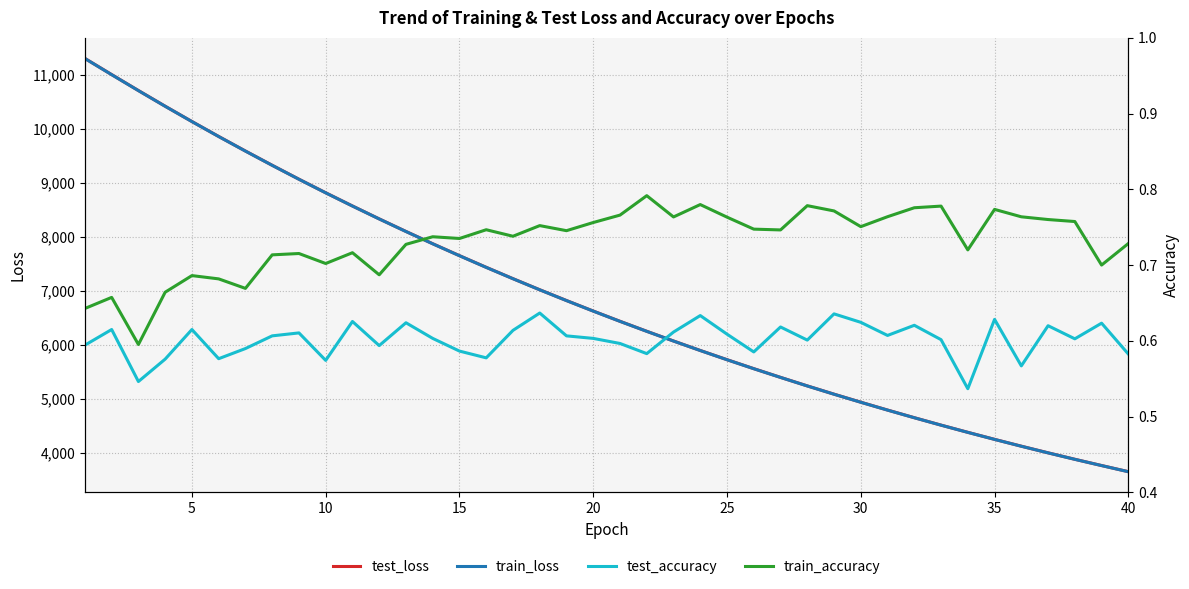

Reading left to right, transcribe all the data shown in this chart.

test_loss: 11301.7	11002.6	10707.1	10416.7	10133.4	9856.5	9586.8	9323.0	9065.1	8813.8	8569.1	8330.0	8097.2	7869.9	7648.9	7433.1	7222.7	7017.4	6817.8	6623.1	6433.3	6248.4	6068.5	5893.0	5722.5	5556.3	5394.7	5236.9	5083.6	4934.8	4789.4	4648.0	4510.4	4377.0	4246.7	4120.2	3997.3	3877.7	3762.0	3648.1
train_loss: 11300.2	11000.9	10705.7	10415.6	10132.3	9855.4	9585.7	9321.7	9063.7	8812.4	8568.0	8328.8	8096.0	7868.7	7647.7	7431.7	7221.6	7016.4	6816.7	6621.9	6432.0	6247.2	6067.4	5891.9	5721.3	5555.1	5393.7	5235.9	5082.6	4933.7	4788.3	4647.0	4509.5	4376.0	4245.8	4119.3	3996.4	3876.7	3761.1	3647.2
test_accuracy: 0.6	0.6	0.5	0.6	0.6	0.6	0.6	0.6	0.6	0.6	0.6	0.6	0.6	0.6	0.6	0.6	0.6	0.6	0.6	0.6	0.6	0.6	0.6	0.6	0.6	0.6	0.6	0.6	0.6	0.6	0.6	0.6	0.6	0.5	0.6	0.6	0.6	0.6	0.6	0.6
train_accuracy: 0.6	0.7	0.6	0.7	0.7	0.7	0.7	0.7	0.7	0.7	0.7	0.7	0.7	0.7	0.7	0.7	0.7	0.8	0.7	0.8	0.8	0.8	0.8	0.8	0.8	0.7	0.7	0.8	0.8	0.8	0.8	0.8	0.8	0.7	0.8	0.8	0.8	0.8	0.7	0.7